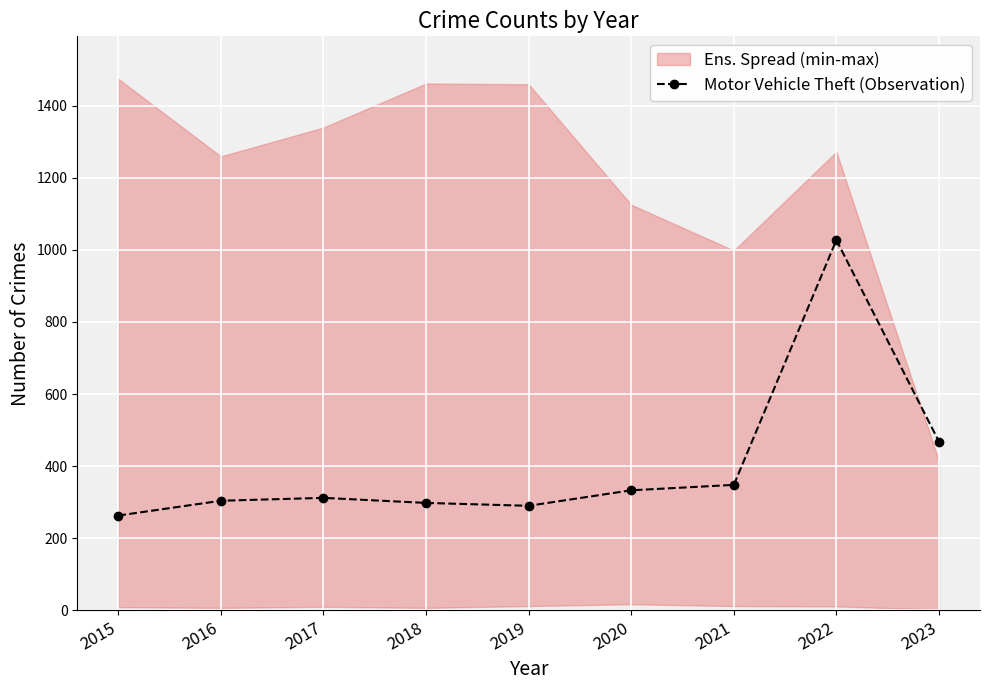

What is the sum of the values at 2018 and 2022?

1325